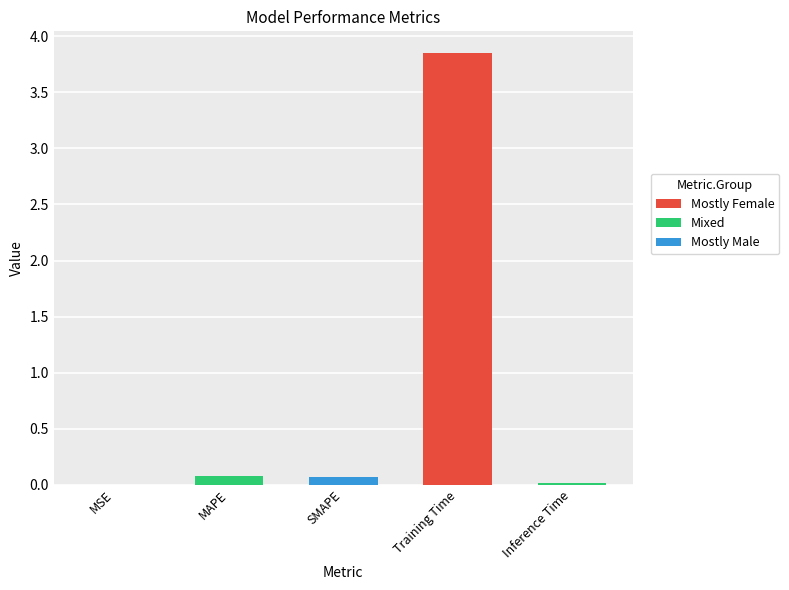

What is the sum of all values?

4.0